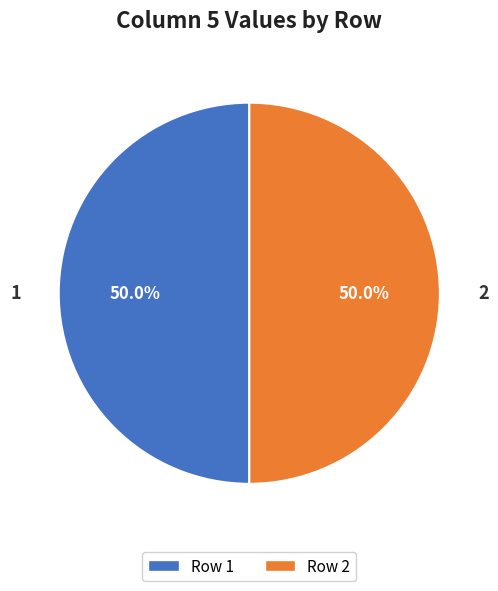

Count the number of slices in the pie.

2